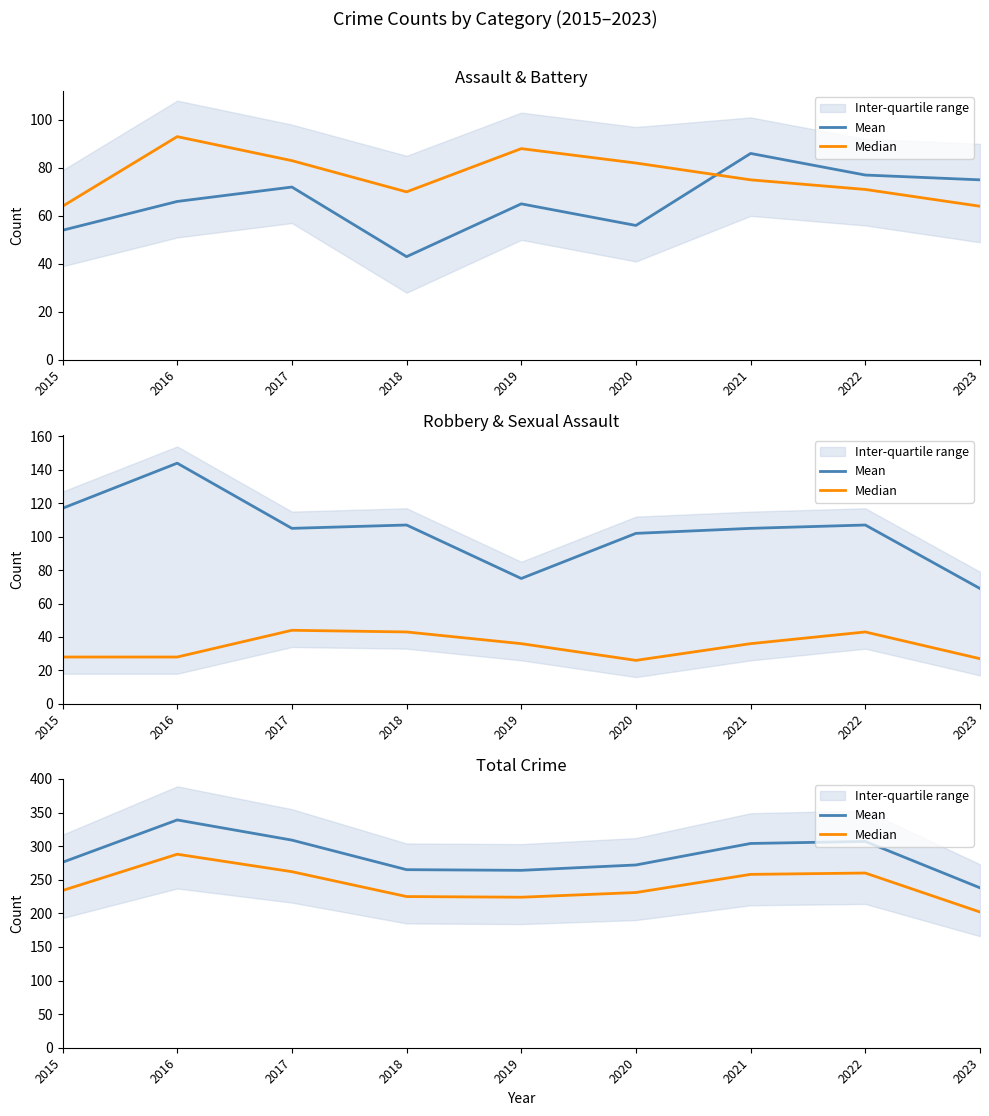

What is the sum of the Median values at 2019 and 2020?

455